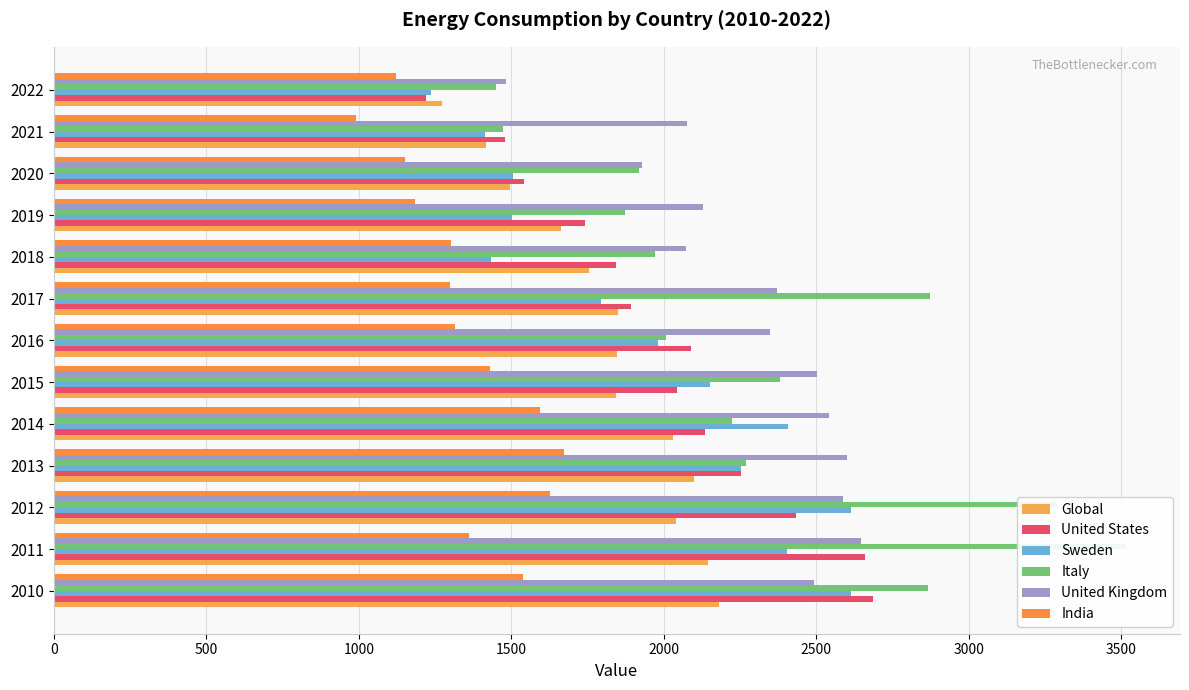

Reading left to right, list all the values displayed in this chart.

Global: 2179.4	2143.2	2039.1	2098.6	2029.7	1843.0	1847.5	1849.3	1754.9	1662.4	1496.3	1418.2	1274.2
United States: 2684.7	2658.6	2433.3	2251.5	2136.0	2042.9	2088.4	1890.9	1843.7	1742.5	1540.5	1478.5	1219.4
Sweden: 2612.5	2403.5	2614.4	2253.3	2407.2	2152.4	1979.8	1794.2	1432.0	1502.9	1505.7	1412.8	1237.0
Italy: 2866.2	3516.0	3289.7	2269.5	2224.6	2381.0	2006.4	2870.9	1972.4	1873.6	1919.2	1473.7	1449.3
United Kingdom: 2493.2	2647.0	2588.6	2601.2	2541.2	2503.2	2346.9	2370.7	2071.0	2127.7	1928.7	2075.7	1482.4
India: 1537.5	1362.3	1627.2	1672.4	1592.4	1429.3	1314.7	1299.9	1301.2	1182.9	1151.2	990.8	1122.0